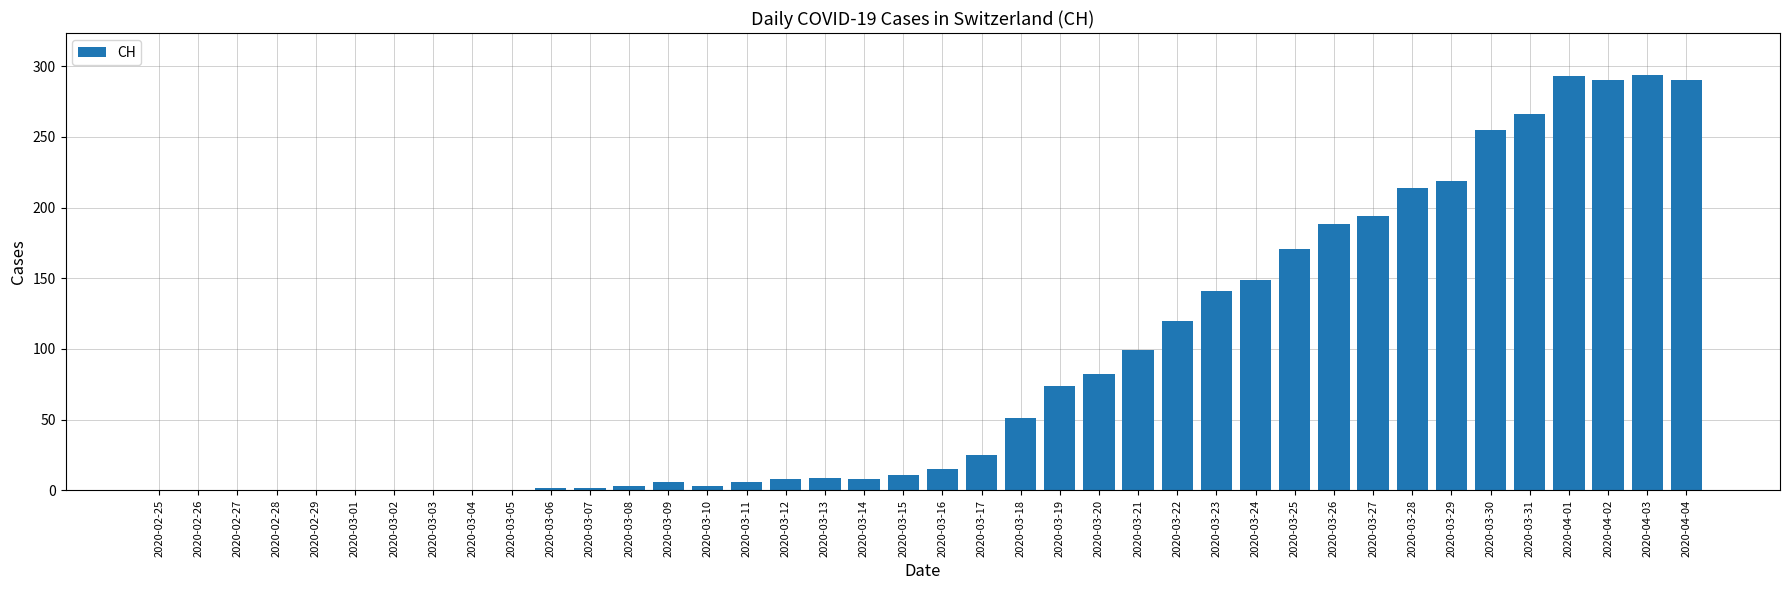

The value at 2020-04-02 is 290. True or false?

True